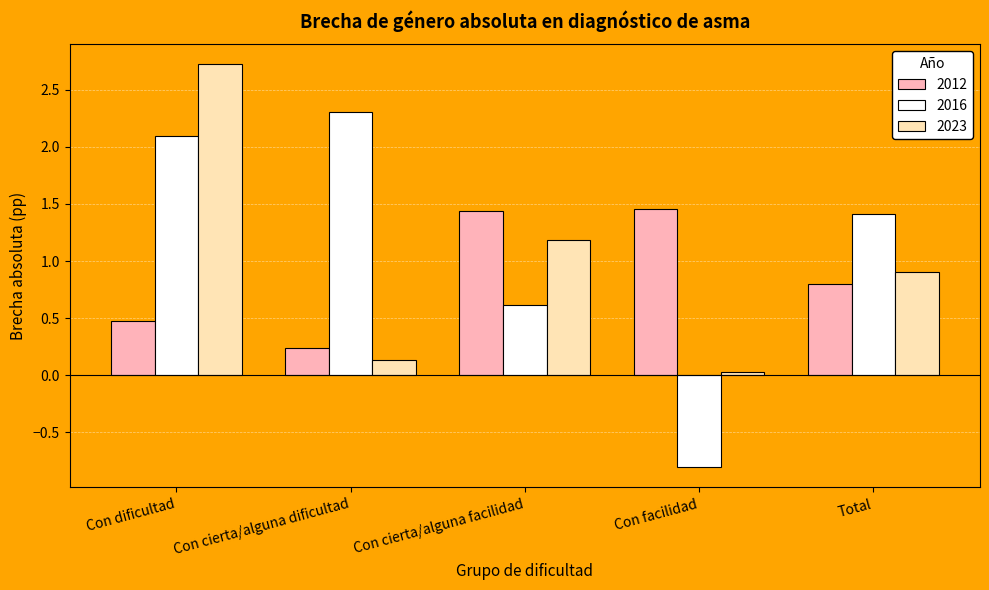

What is the value of the 2016 bar at the 5th from the left?

1.4